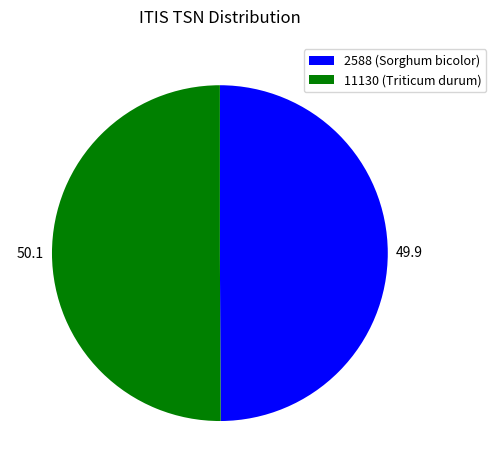

Approximately how many times larger is the value at 11130 (Triticum durum) compared to 2588 (Sorghum bicolor)?

1.0